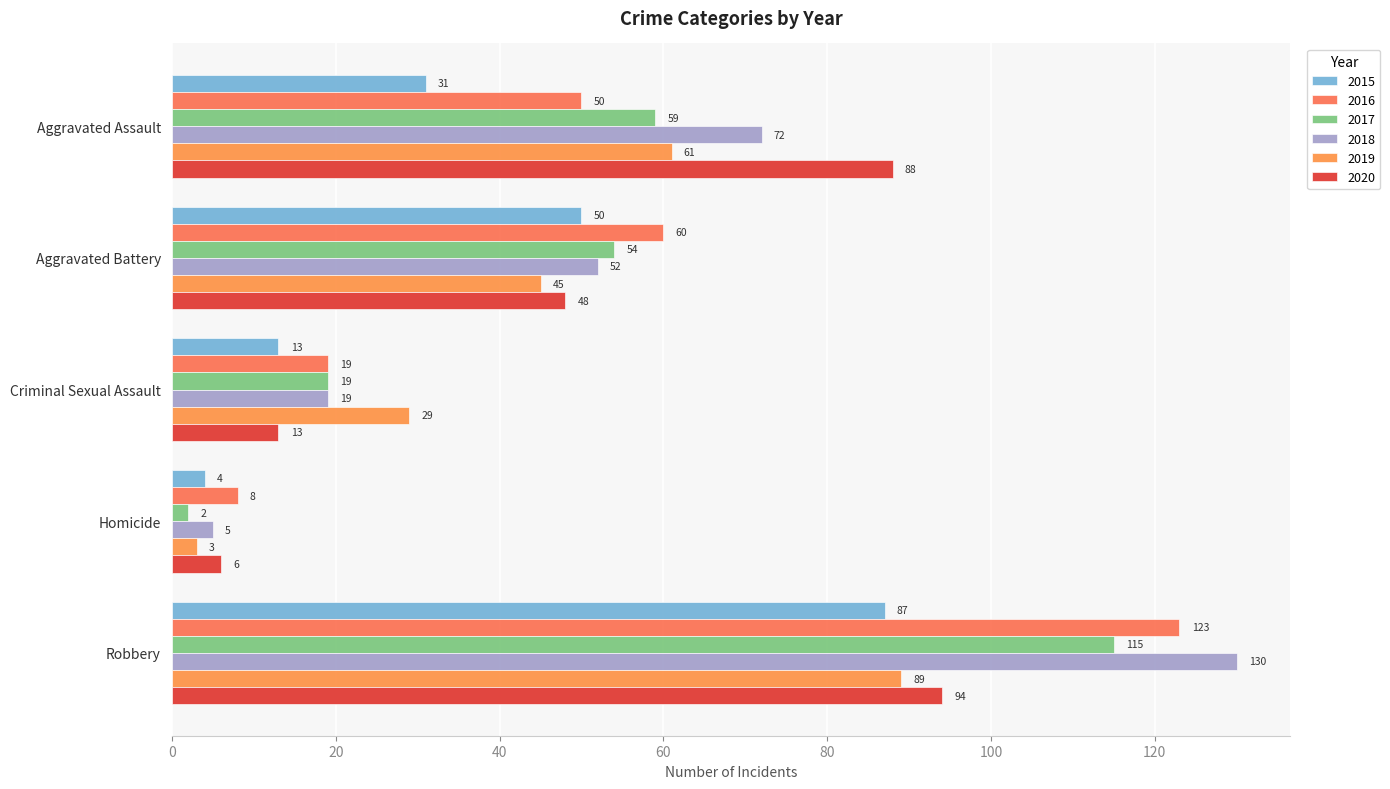

What is the value of the 2016 bar at the 3rd from the left?

19